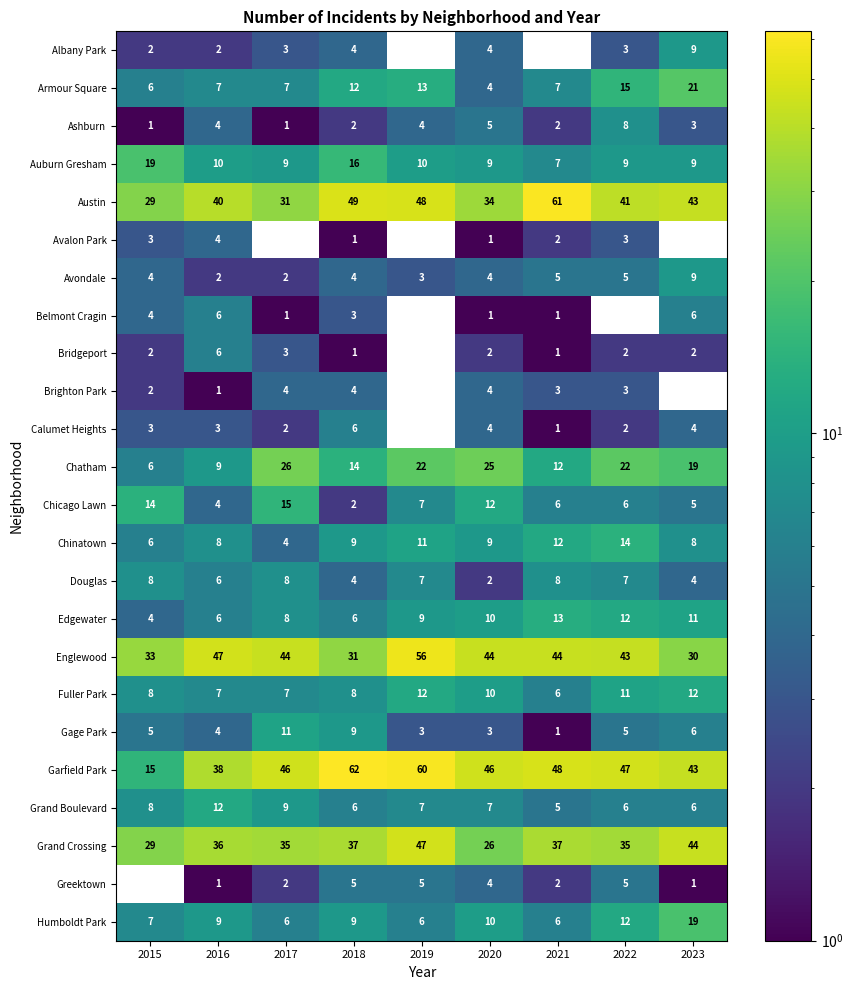

What is the difference between the maximum and minimum values in the Ashburn series?

7